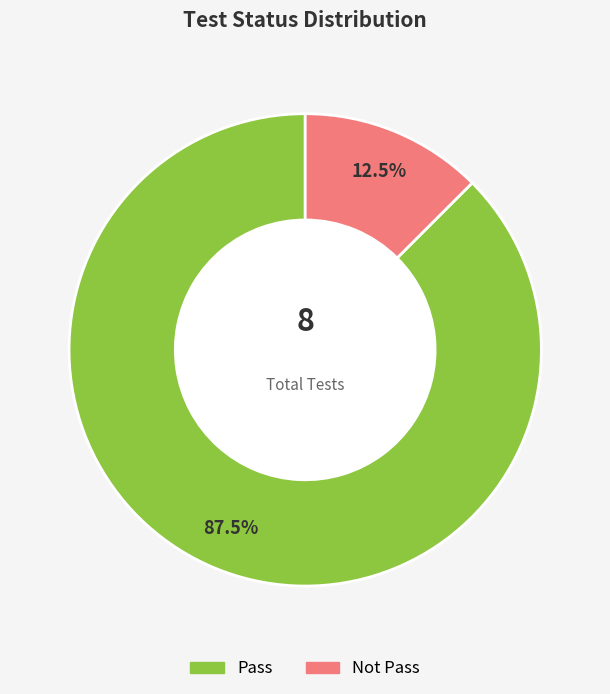

How many slices are in this pie chart?

2